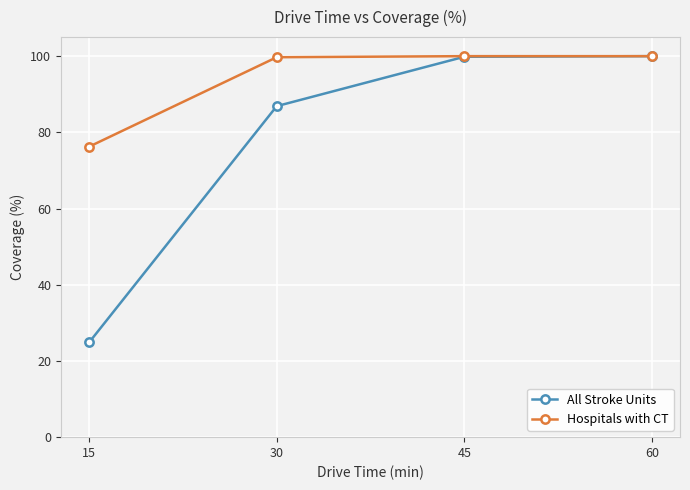

Which series has the largest total across all categories?

Hospitals with CT